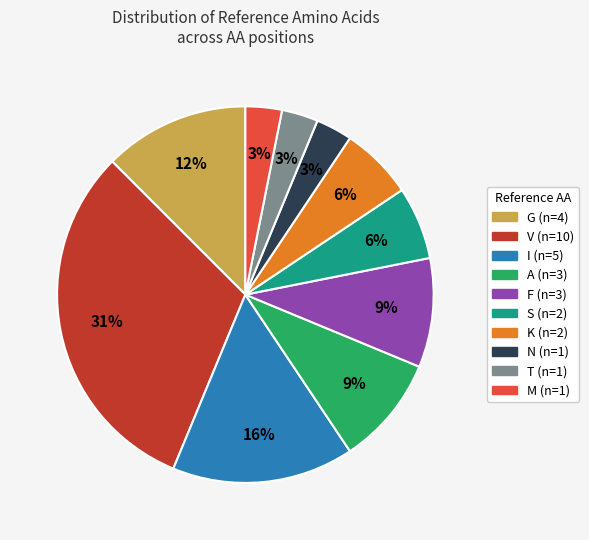

How many slices are in this pie chart?

10